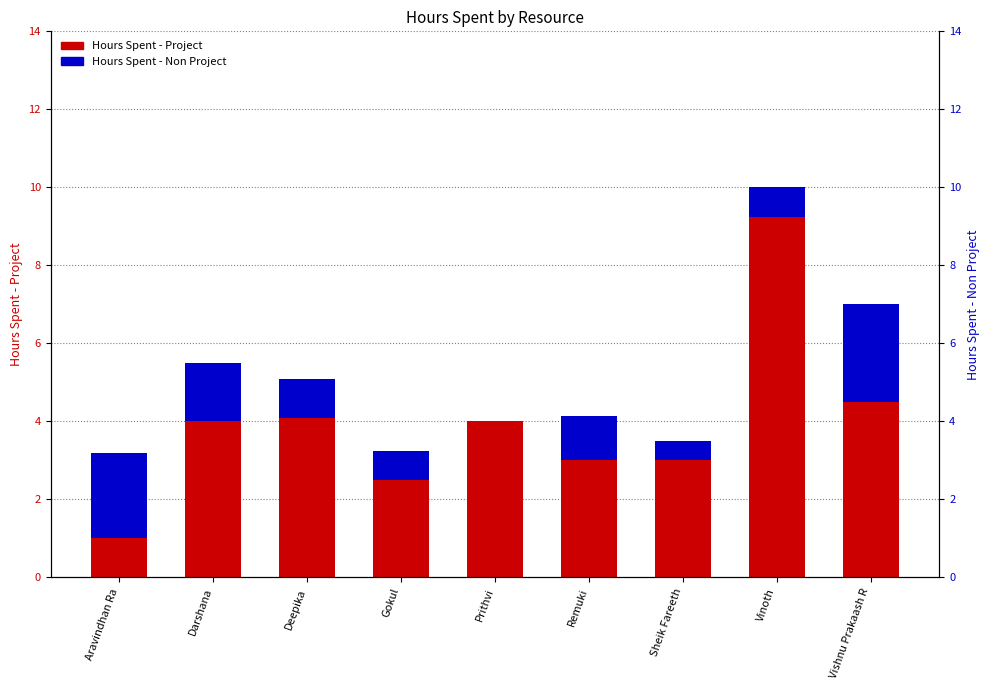

At which label is Hours Spent - Project closest to 5?

Vishnu Prakaash R